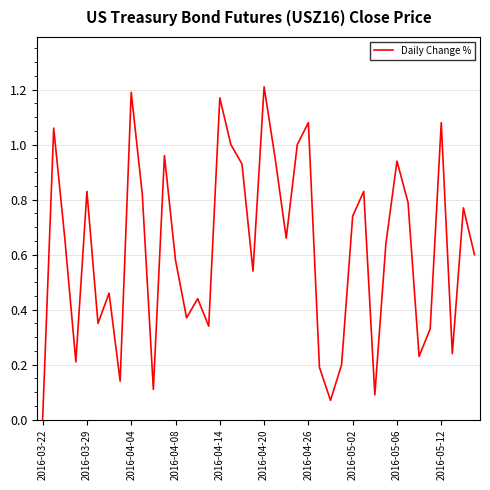

What is the greatest value displayed?

1.2